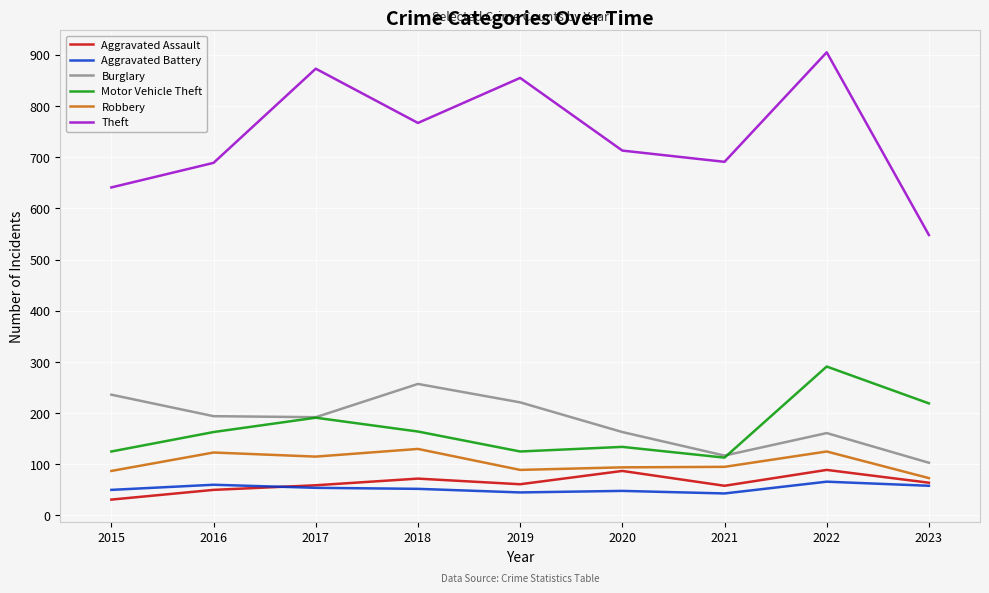

True or false: Aggravated Battery has more than 1 interior local peaks.

True